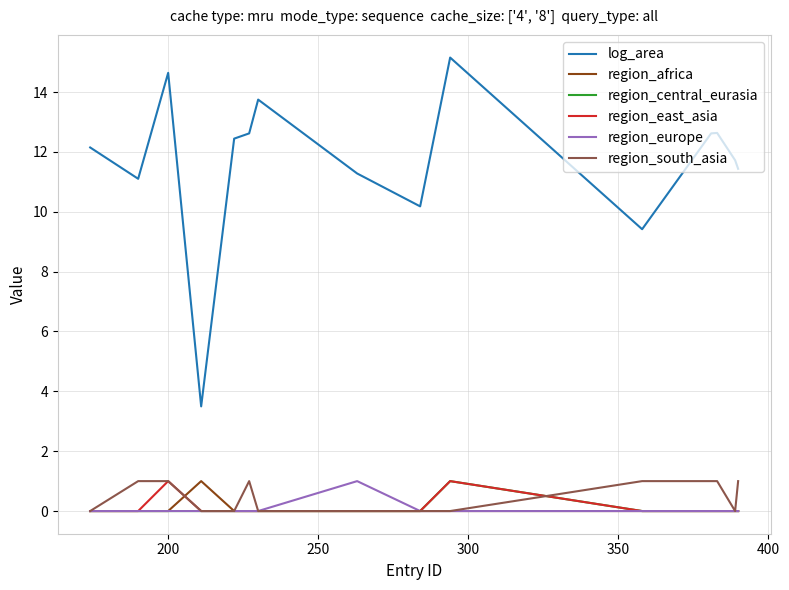

Which series has the largest total across all categories?

log_area